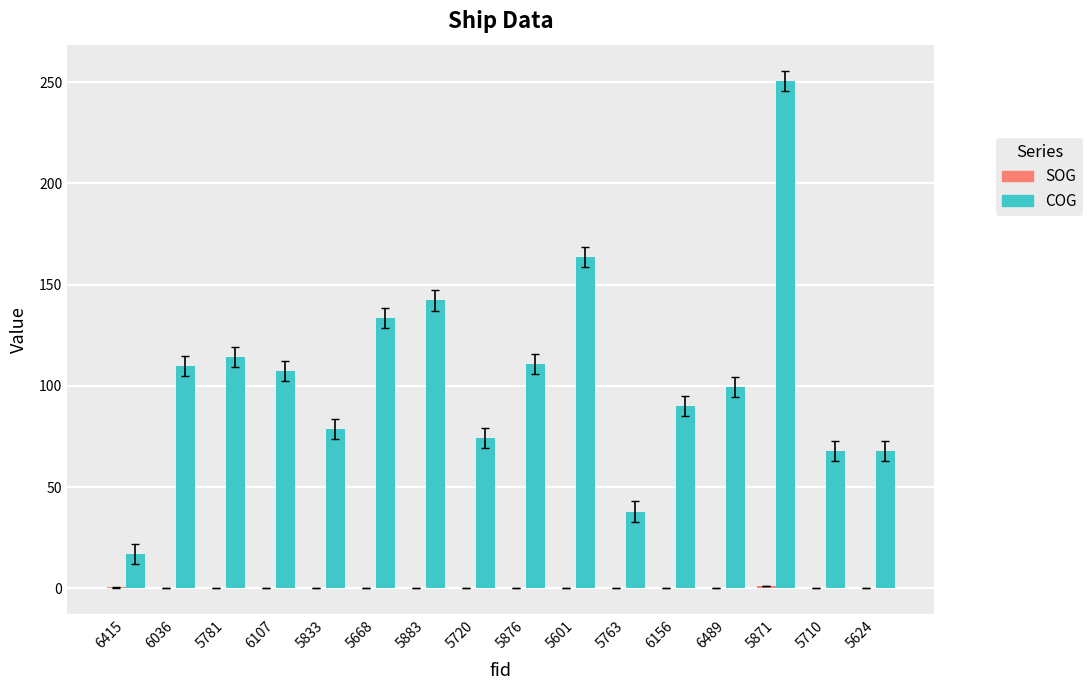

Are the bars grouped side by side (vs. stacked)?

Yes